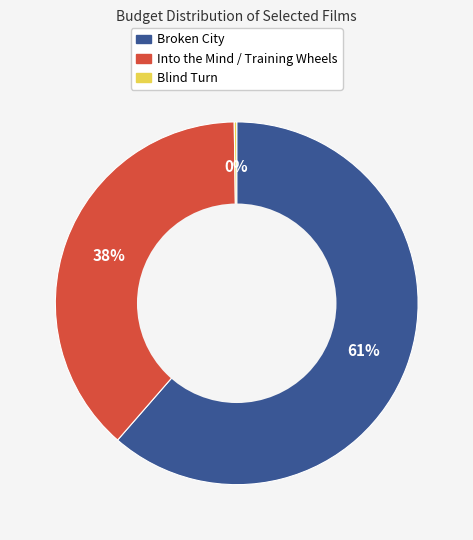

To the nearest percent, what is the average slice percentage?

33%